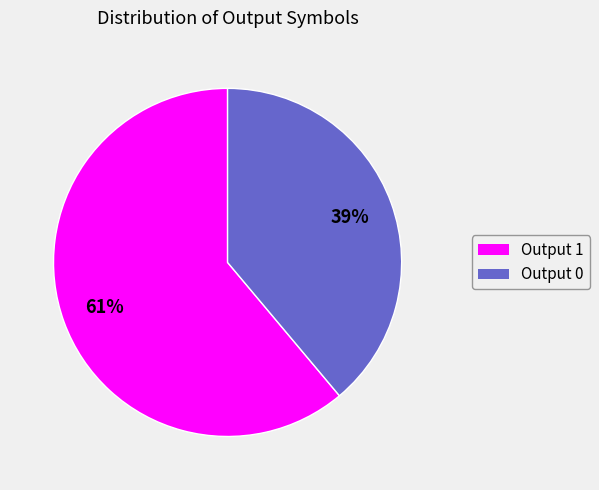

What percentage is the Output 1 slice, to the nearest percent?

61%